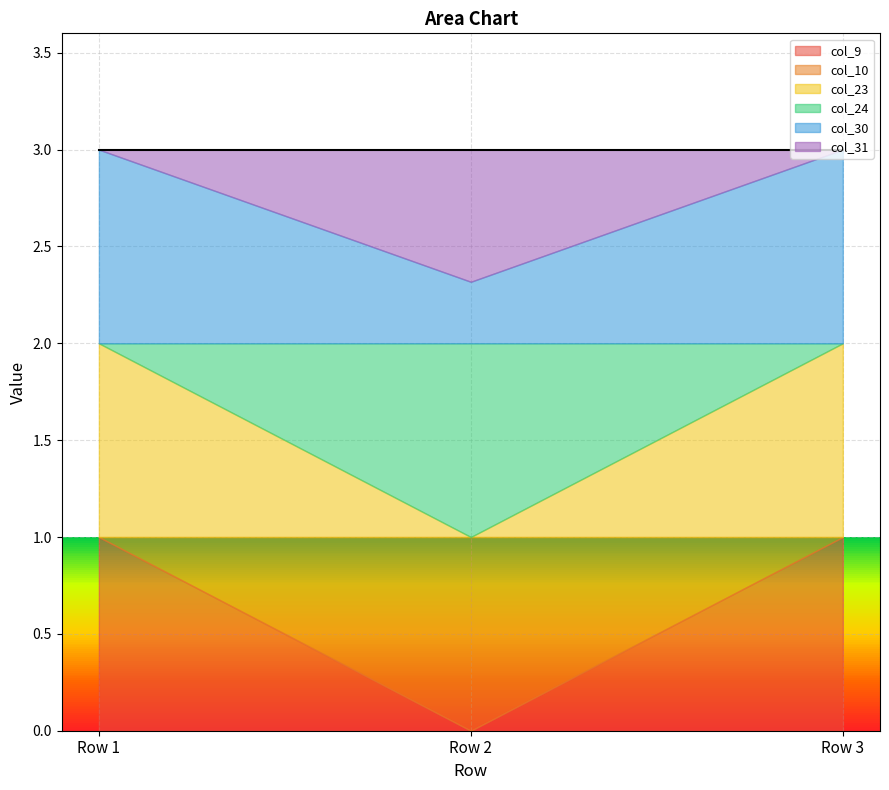

Which series has the largest total across all categories?

col_30